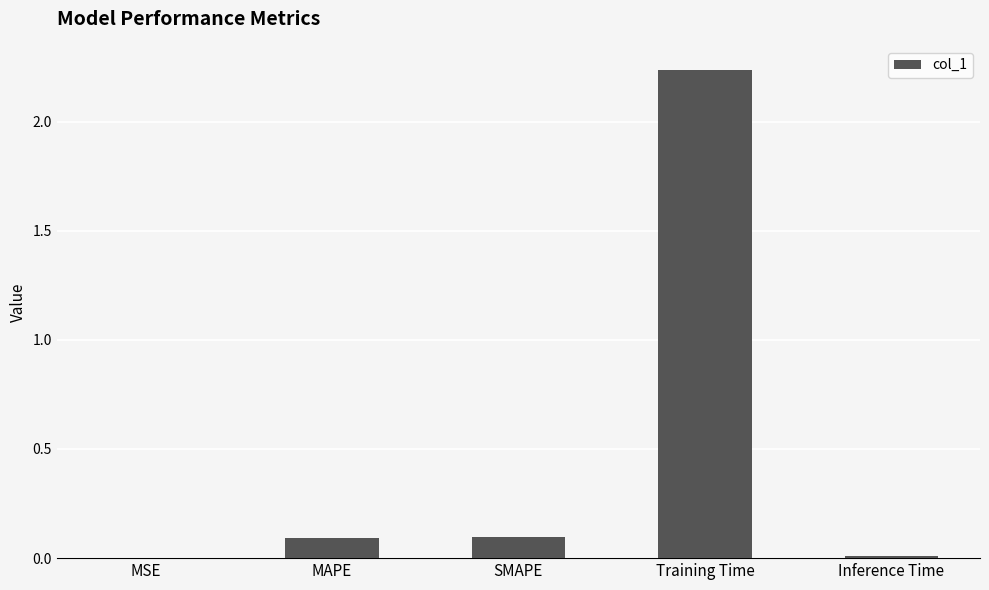

The value at Training Time is 4.0. True or false?

False